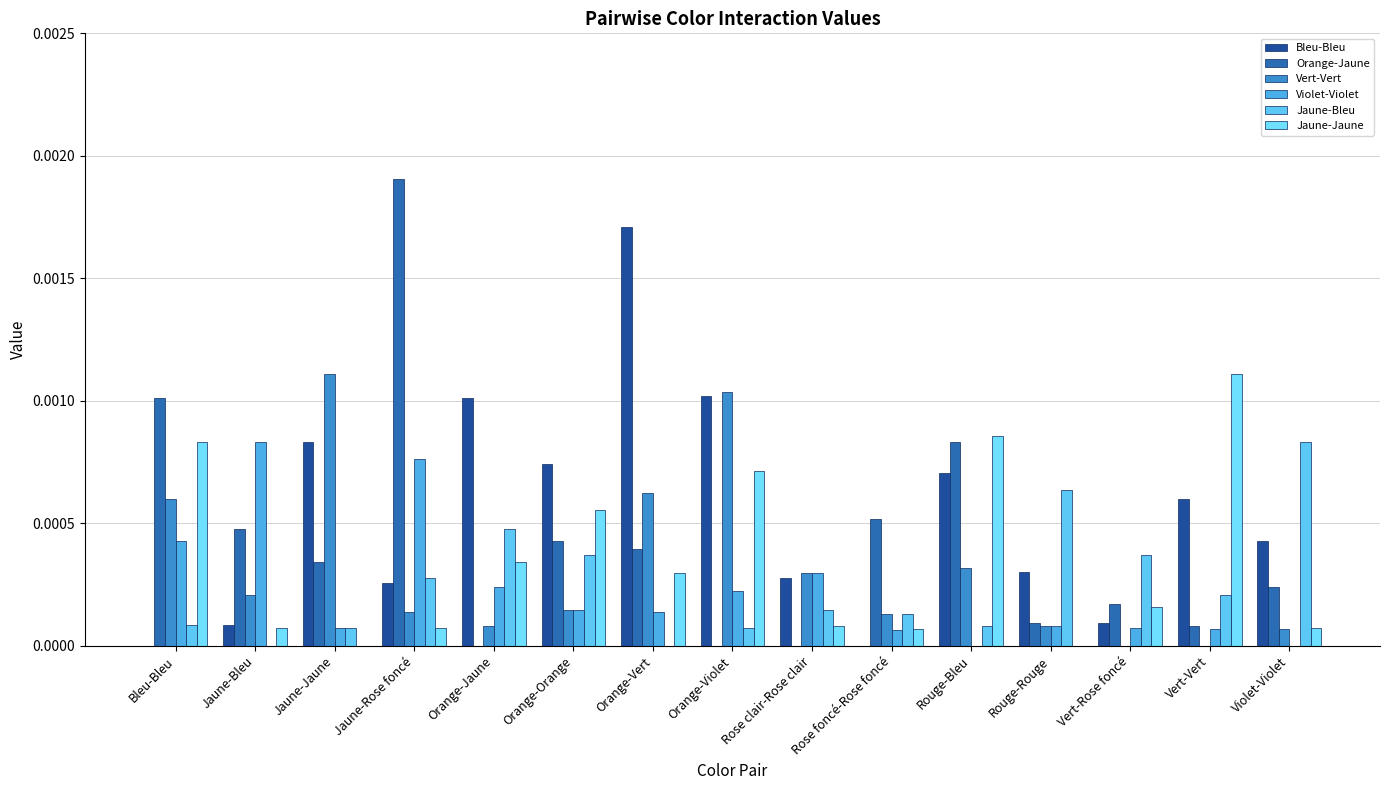

Rank the series by their maximum value, from highest to lowest.

Orange-Jaune, Bleu-Bleu, Vert-Vert, Jaune-Jaune, Violet-Violet, Jaune-Bleu